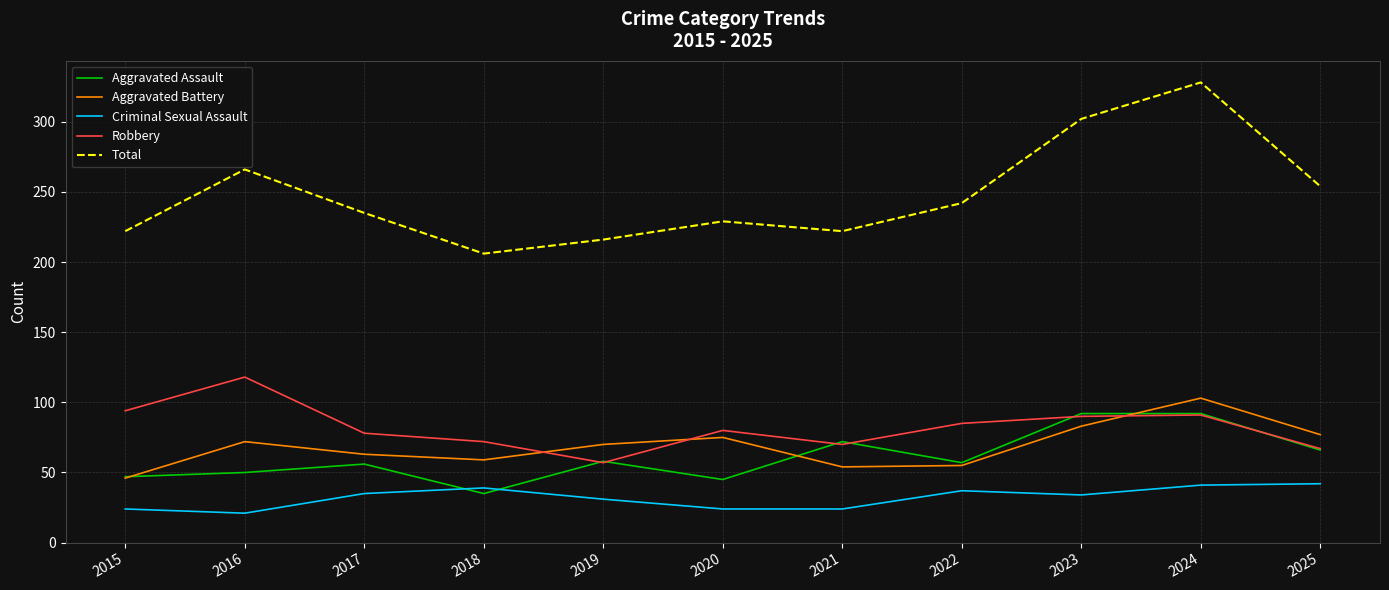

What is the greatest value displayed?

328